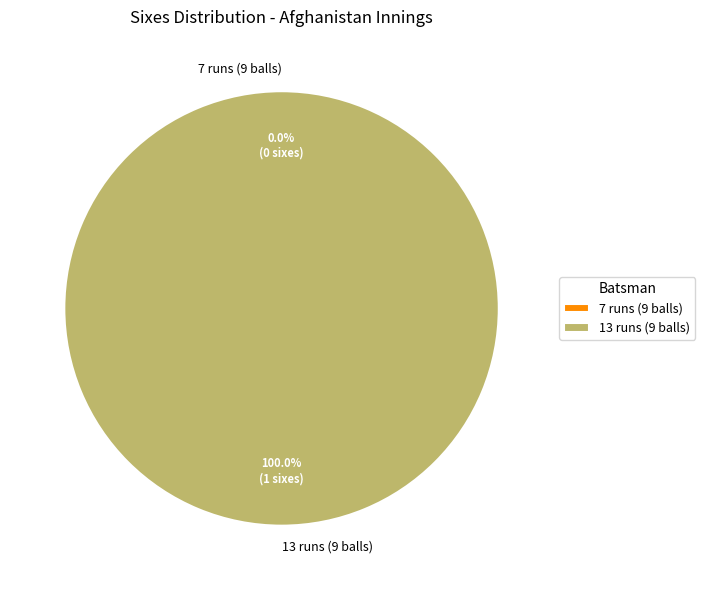

True or false: 7 runs (9 balls) accounts for 0% of the total.

True